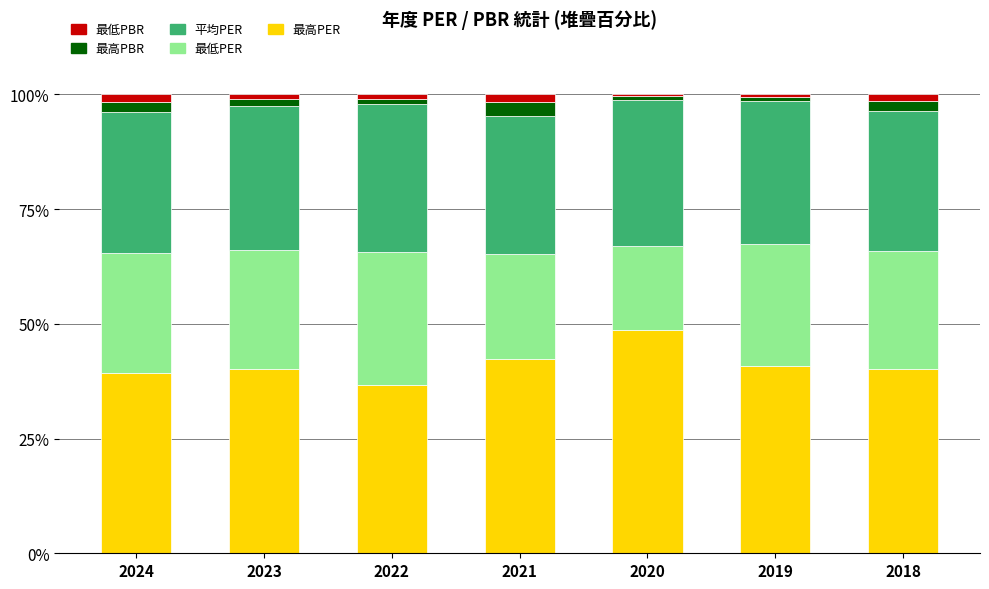

What is the lowest value of the 最高PER series?

36.6